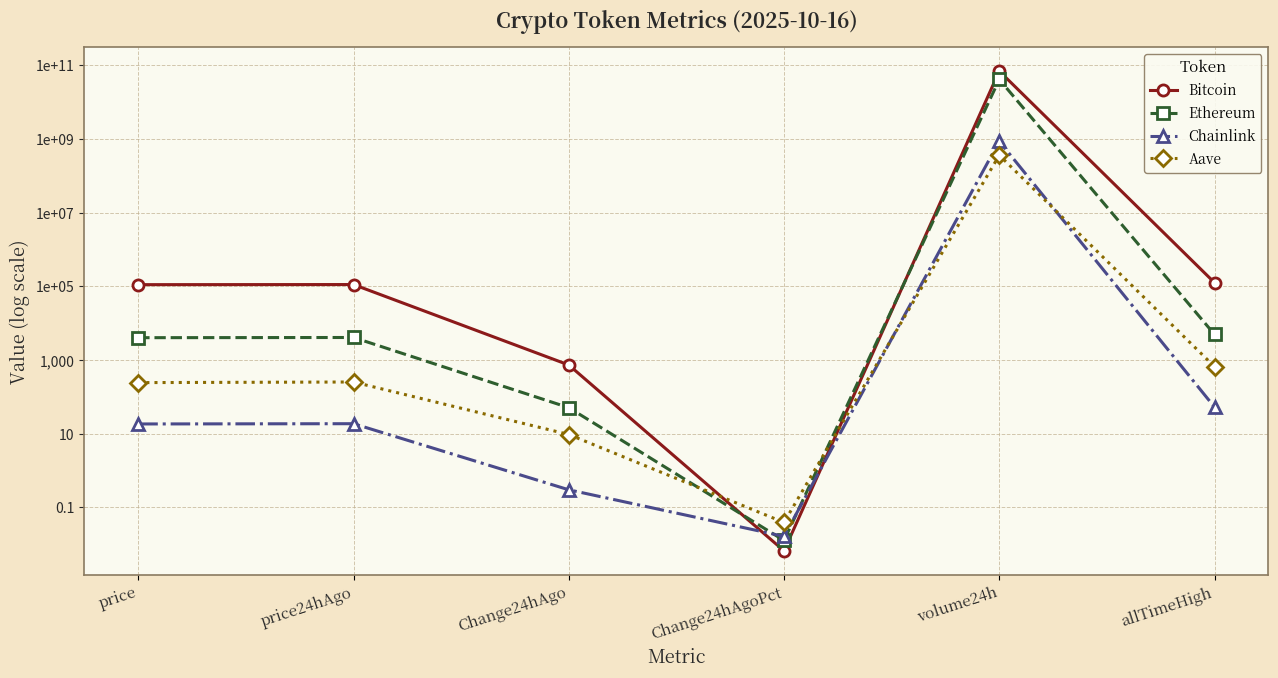

Is this an area chart (filled region under the line)?

No